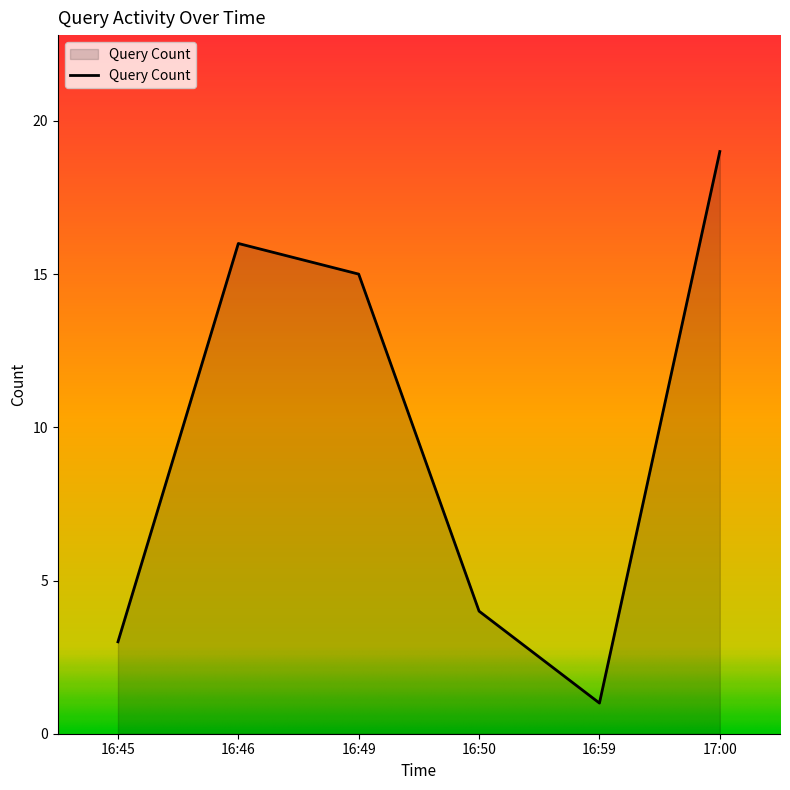

What is the change in value from 16:49 to 16:50?

-11